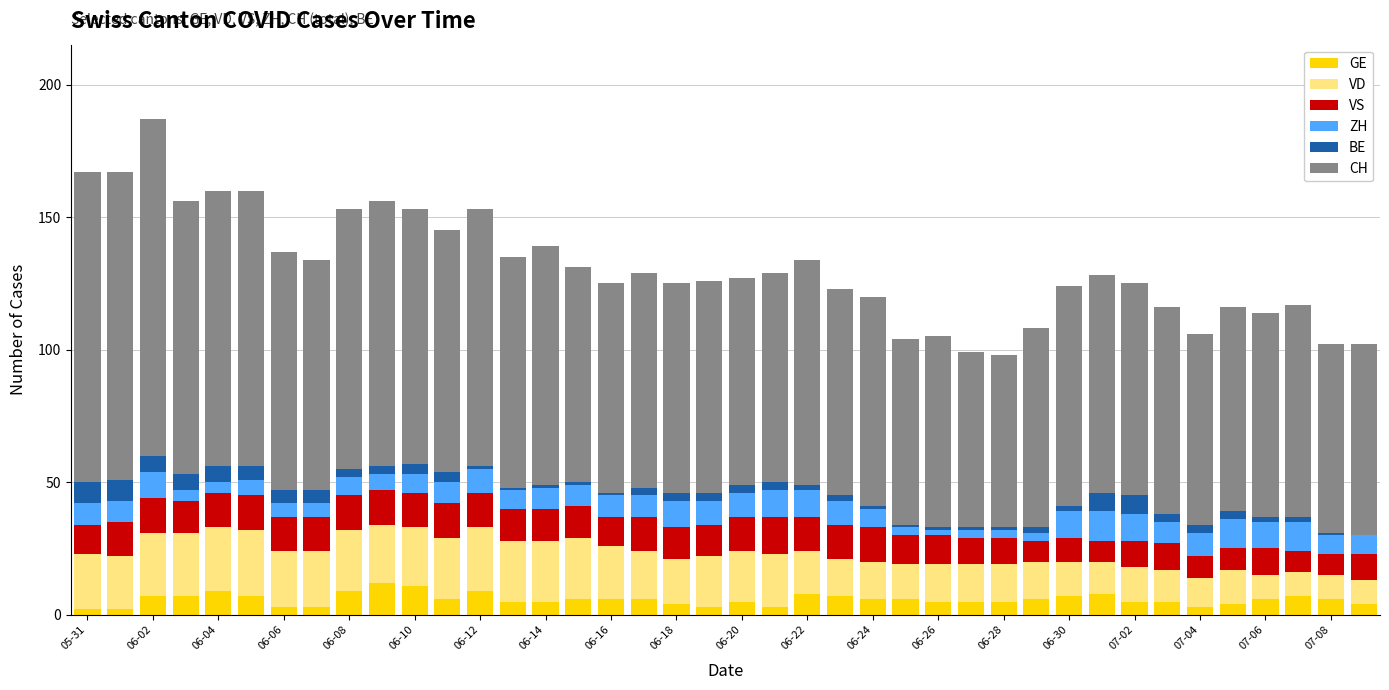

What is the maximum value for GE?

12